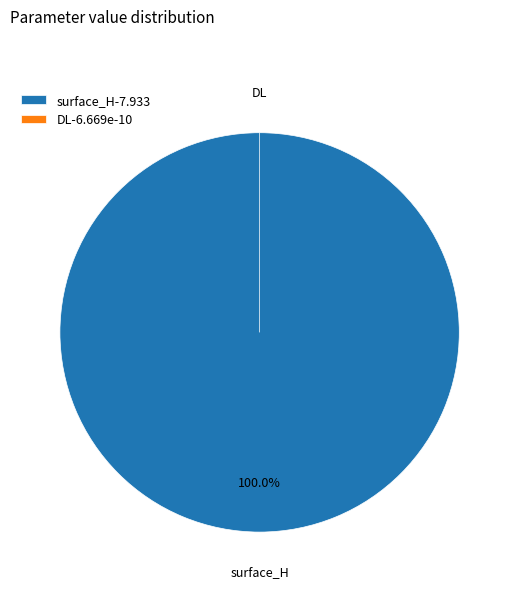

Which category has the biggest portion of the pie?

surface_H